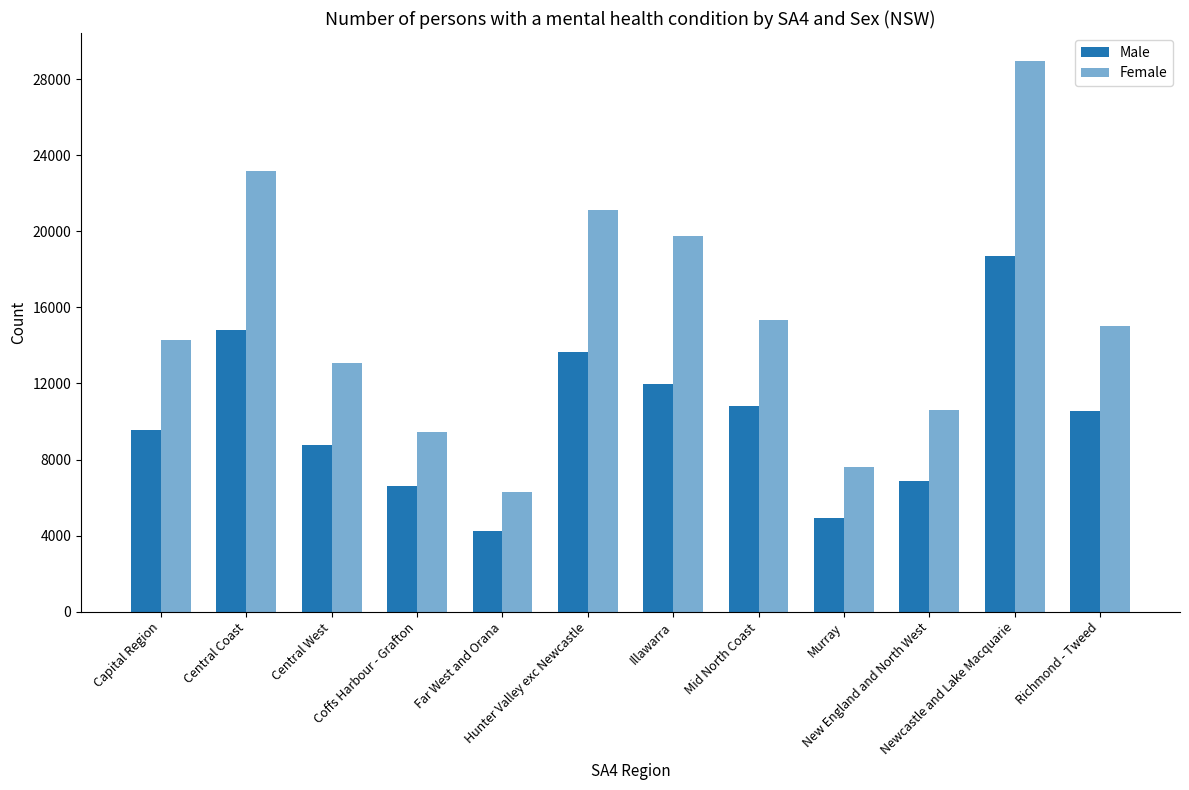

What is the sum of all Female values?

184758